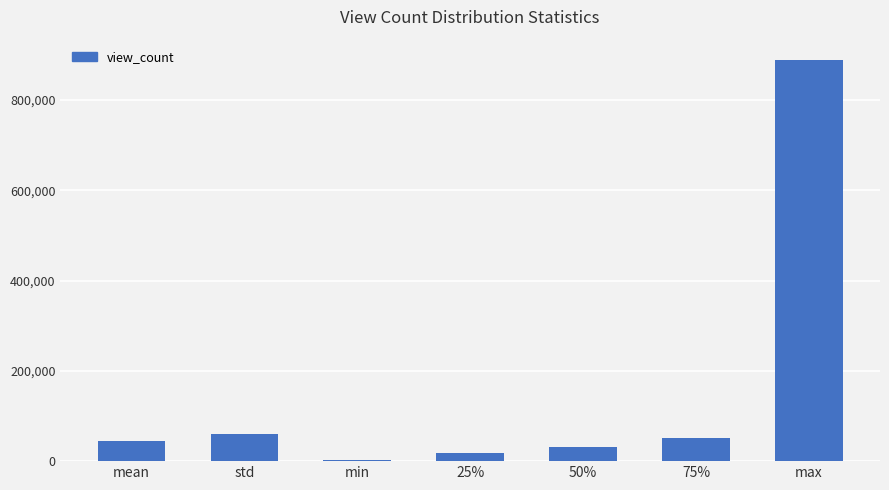

Are the bars grouped side by side (vs. stacked)?

No